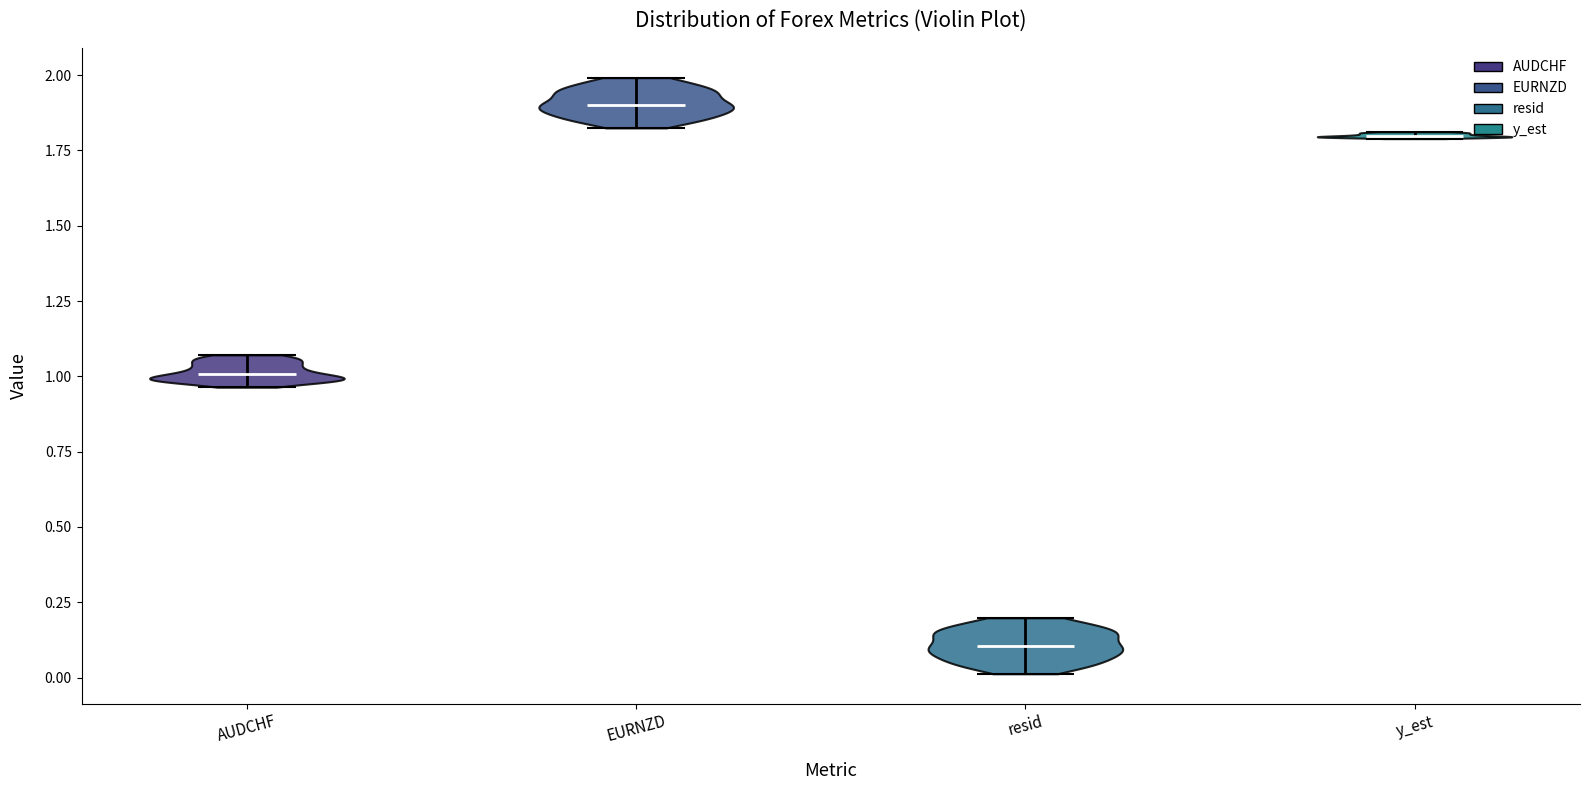

Which violin has the lowest median line?

resid